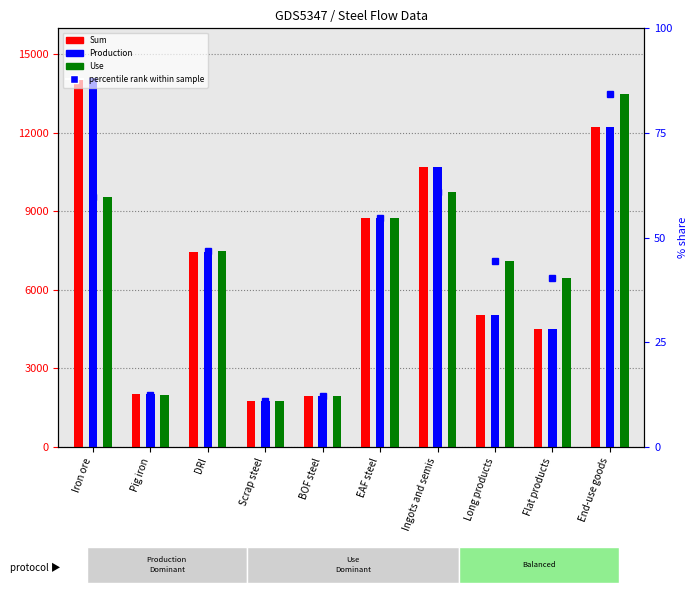

At EAF steel, list the series in order from largest to smallest.

Sum, Production, Use, percentile rank within sample